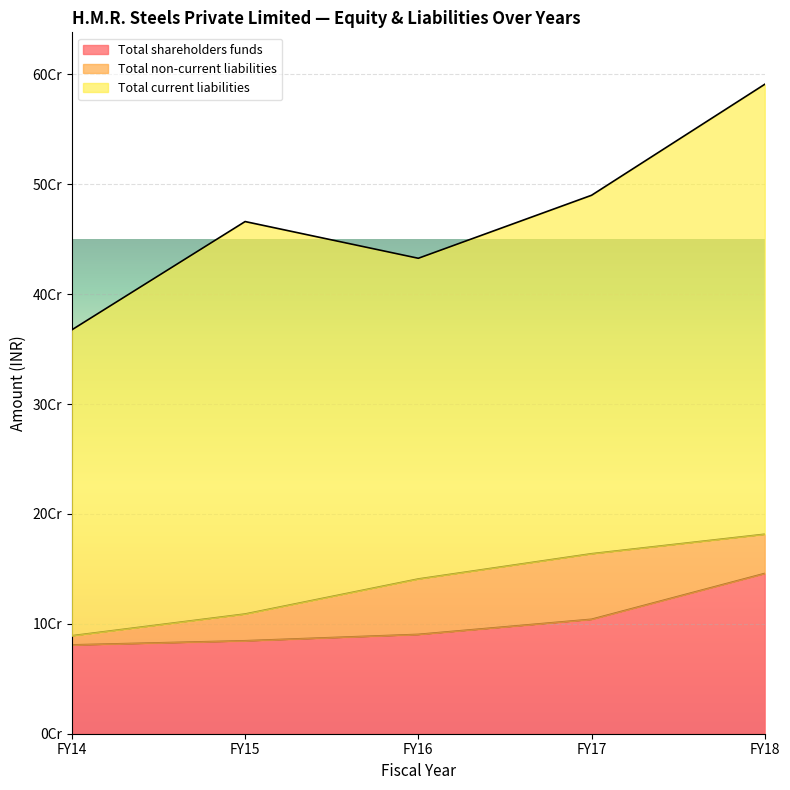

List the series in order of their overall mean, highest first.

Total current liabilities, Total shareholders funds, Total non-current liabilities